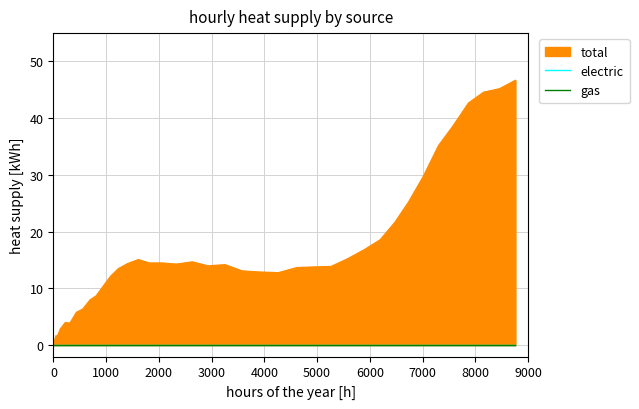

List the series in order of their overall mean, lowest first.

gas, electric